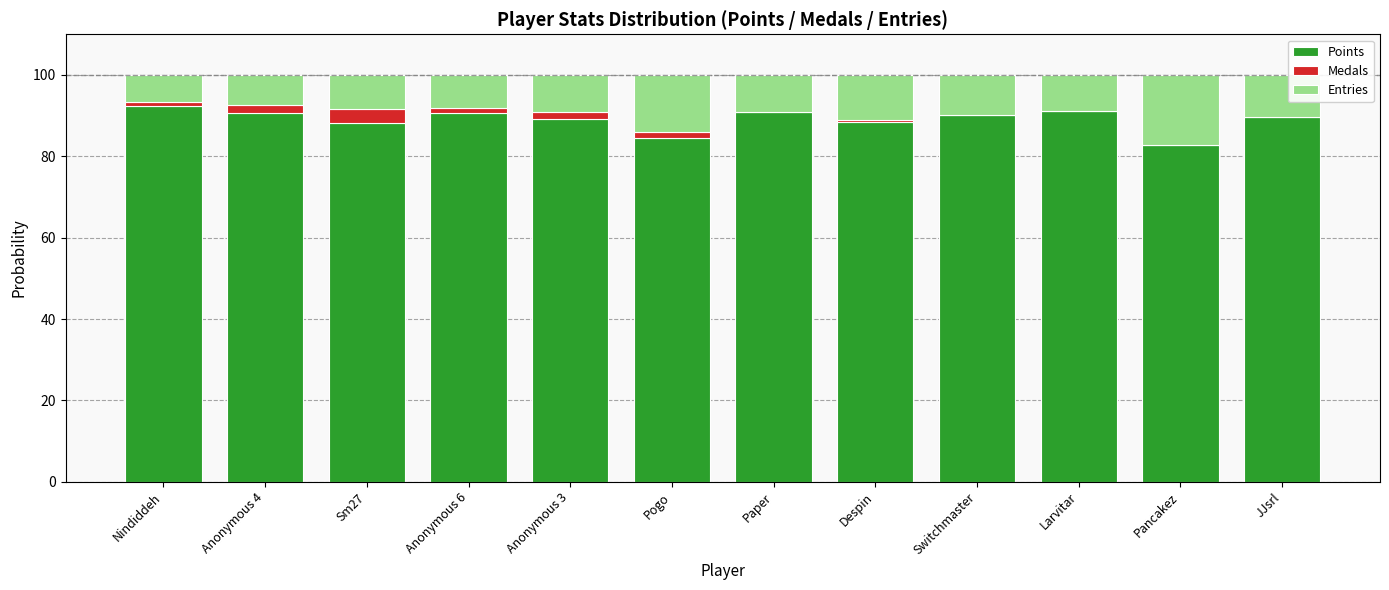

True or false: Points has a value of 91.2 at Larvitar.

True